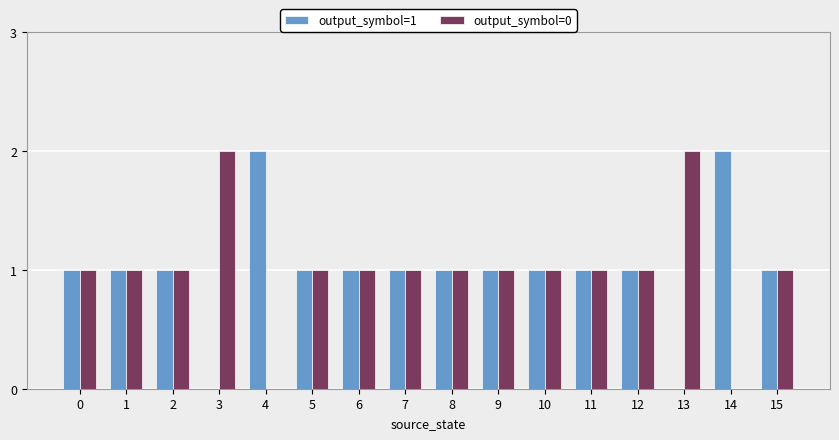

Count the output_symbol=0 values in the range 1 to 2.

14